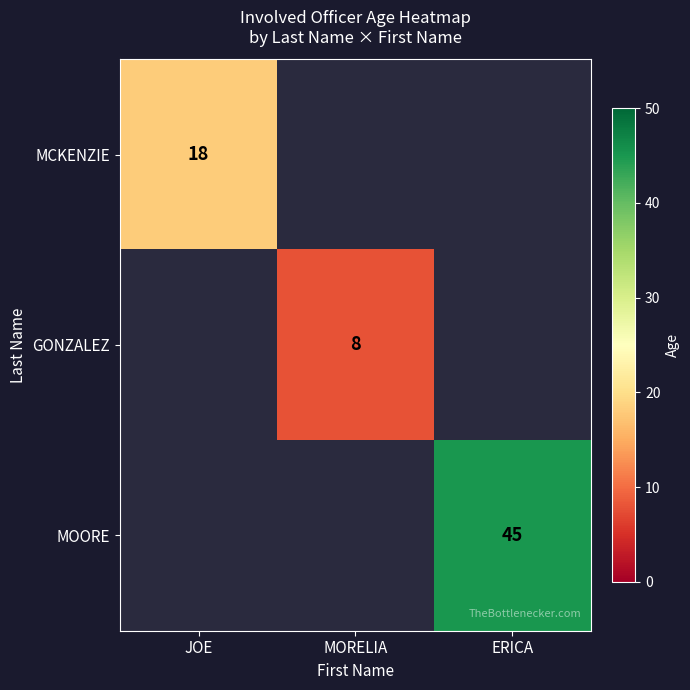

Between MORELIA and JOE, which is larger?

JOE